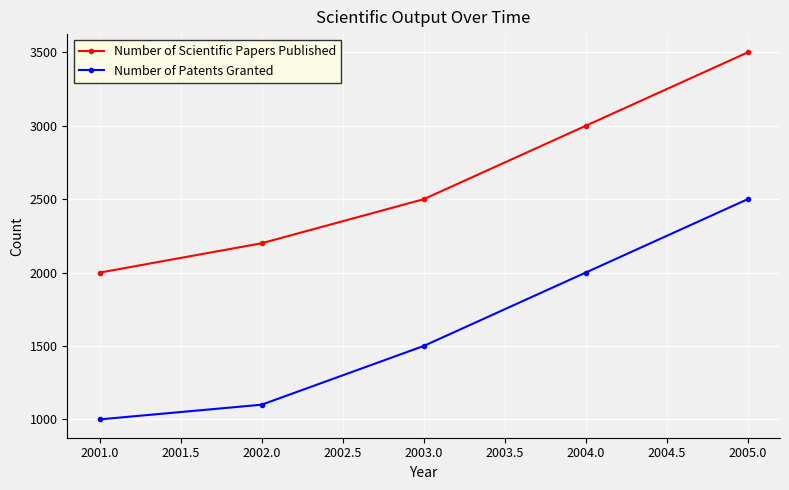

What are all the series names shown in the legend?

Number of Scientific Papers Published, Number of Patents Granted